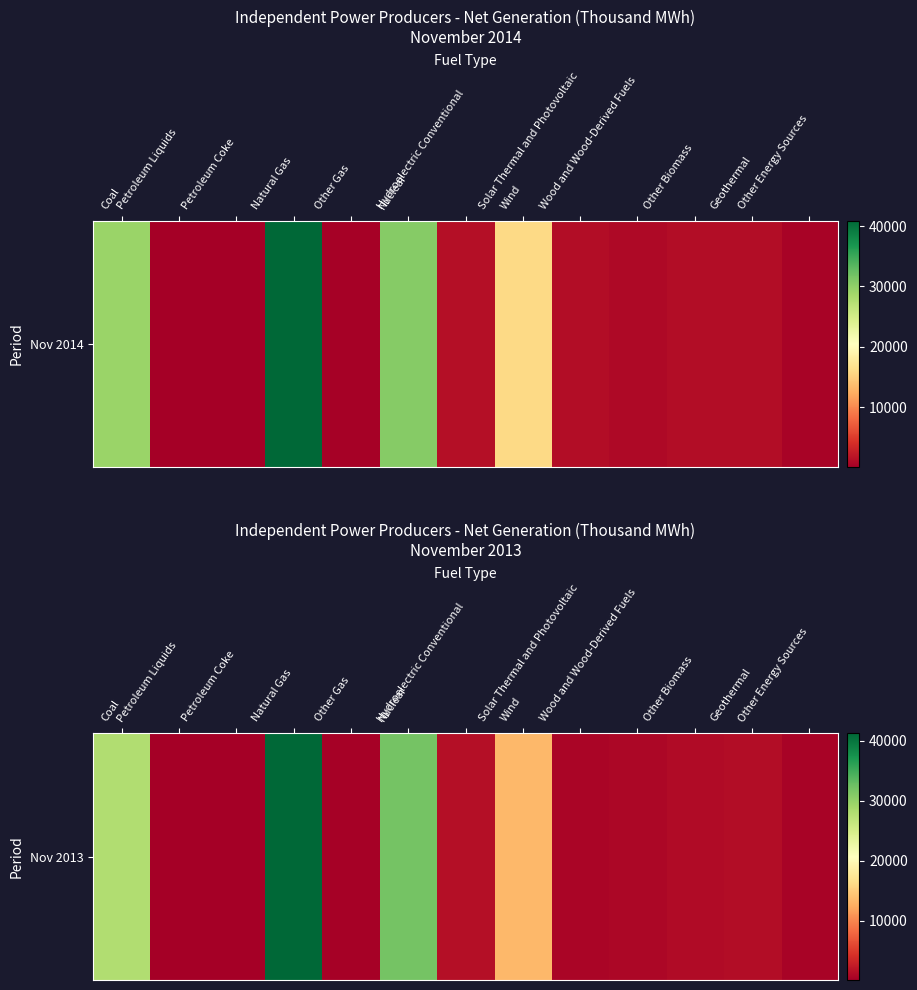

What is the average value?

9327